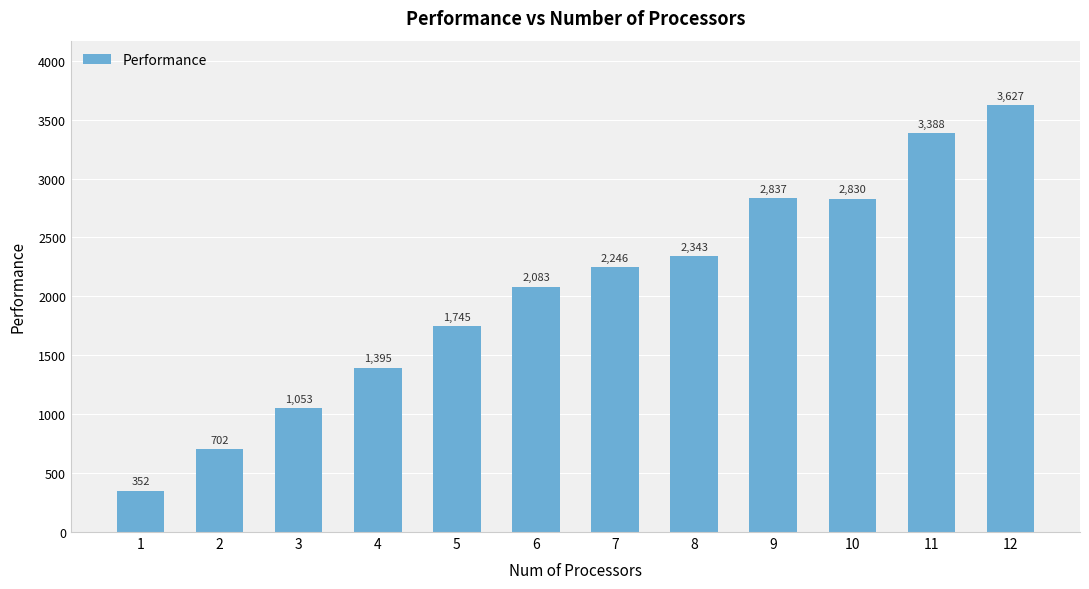

Which label corresponds to the largest value in the chart?

12